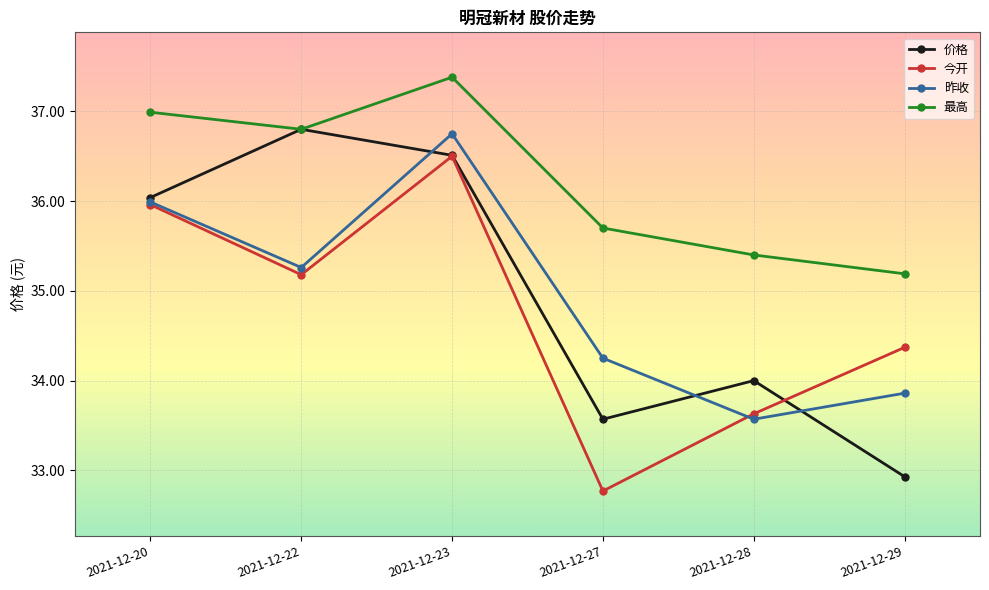

What is the highest value of the 最高 series?

37.4